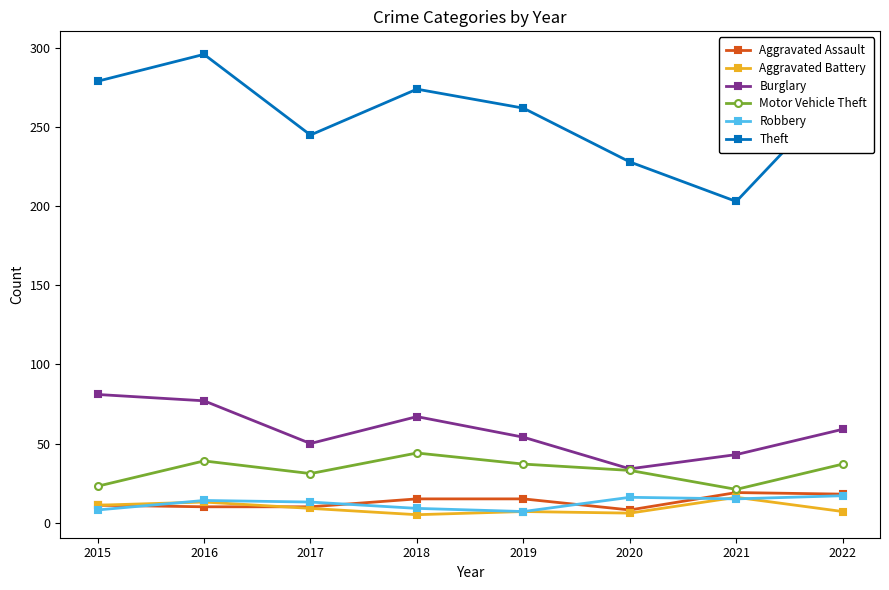

What is the sum of the Motor Vehicle Theft values at 2021 and 2020?

54